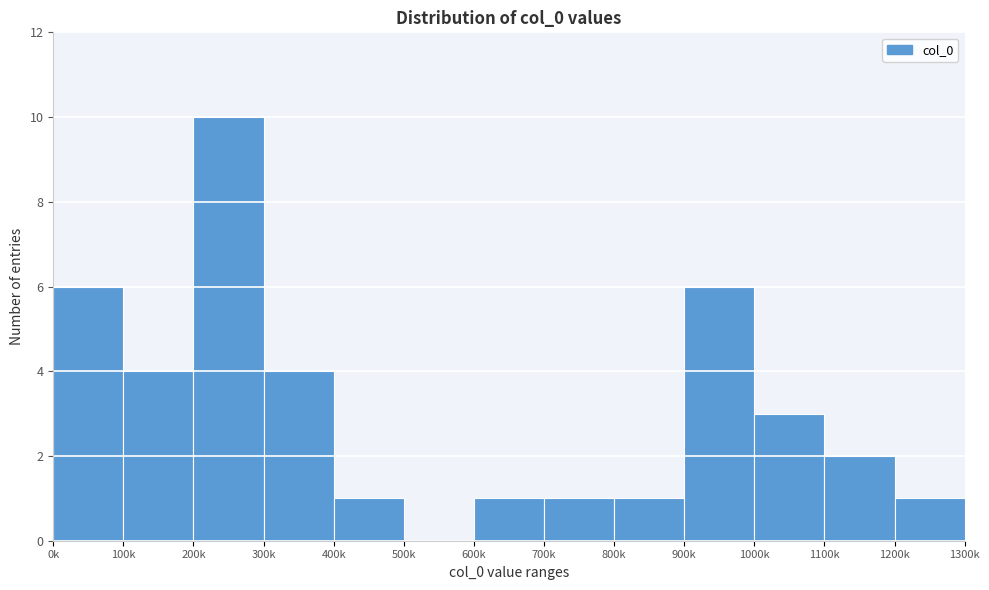

Reading left to right, extract all data points from this chart.

0k=6	100k=4	200k=10	300k=4	400k=1	500k=0	600k=1	700k=1	800k=1	900k=6	1000k=3	1100k=2	1200k=1